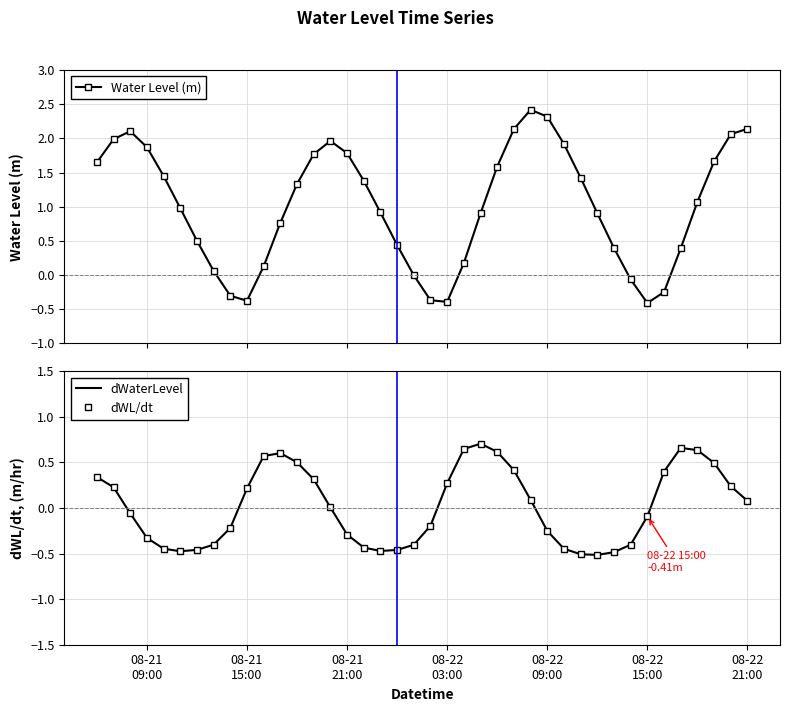

How many interior local valleys does the Water Level (m) series have?

3